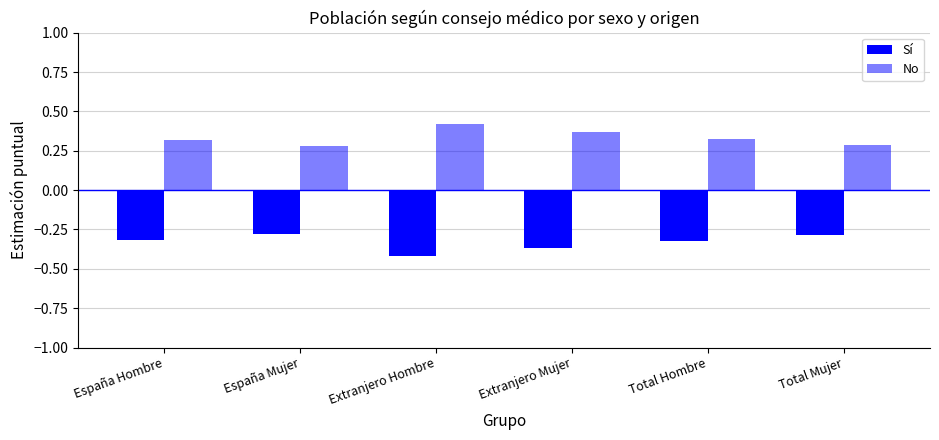

Count the number of categories in the chart.

6